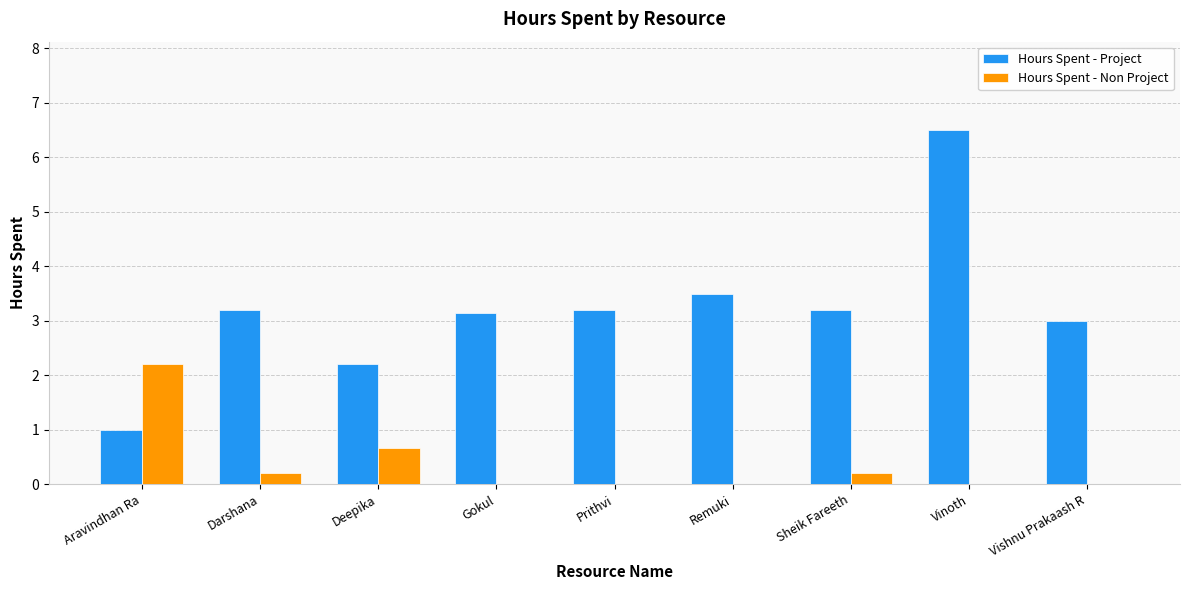

Which series changed the most between Darshana and Vinoth?

Hours Spent - Project